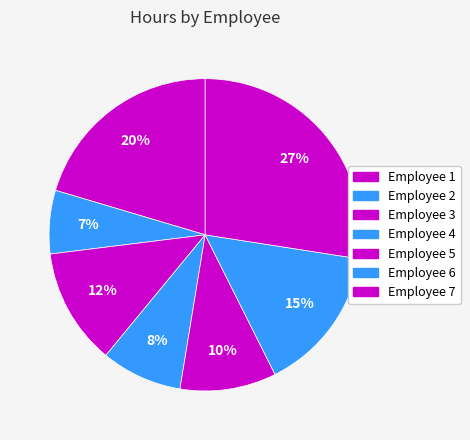

Is there any slice that represents more than half of the pie?

No